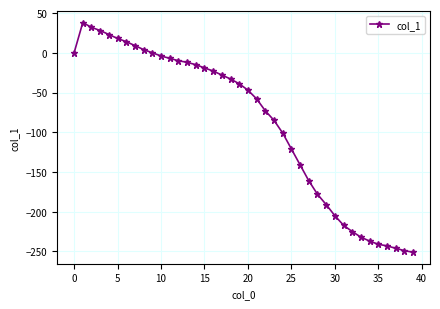

What is the smallest value displayed?

-251